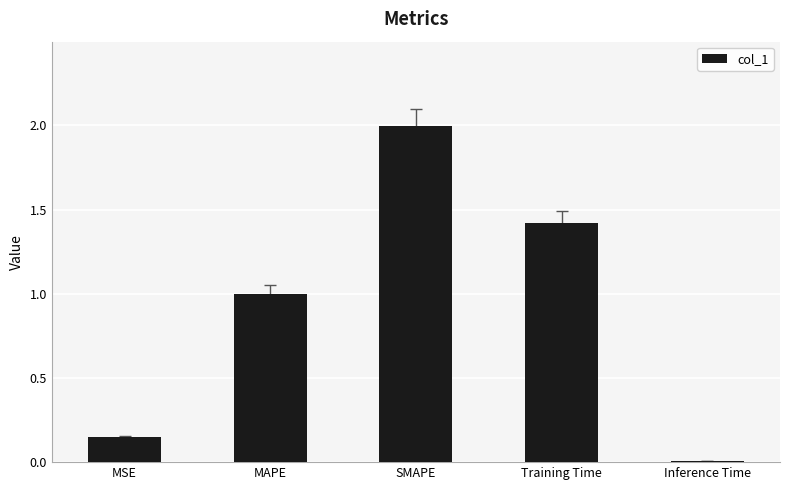

Are the bars horizontal?

No